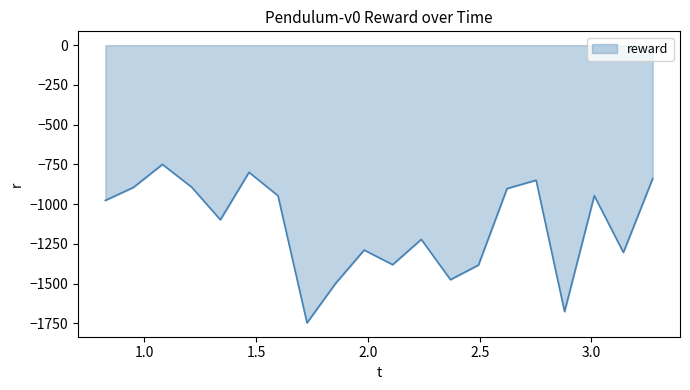

What is the difference between the maximum and minimum values?

997.1